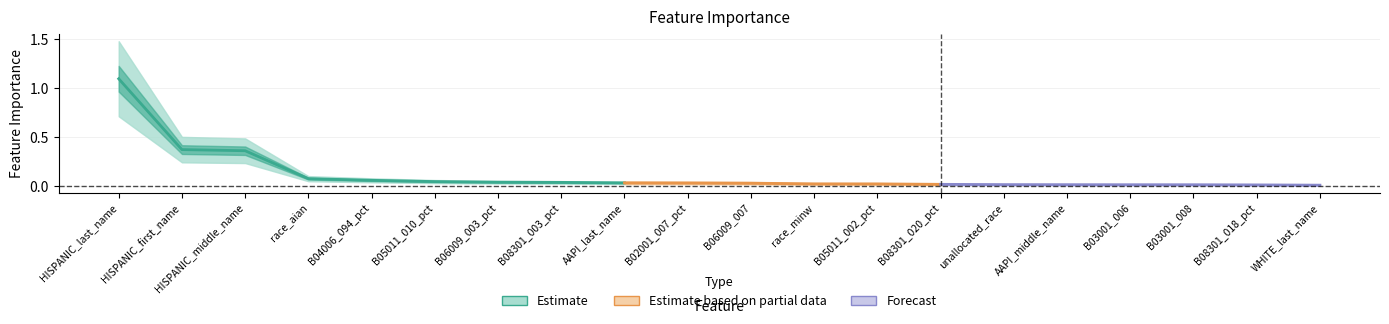

Rank the categories by value from lowest to highest.

WHITE_last_name, B08301_018_pct, B03001_008, B03001_006, AAPI_middle_name, unallocated_race, B08301_020_pct, B05011_002_pct, race_minw, B06009_007, B02001_007_pct, AAPI_last_name, B08301_003_pct, B06009_003_pct, B05011_010_pct, B04006_094_pct, race_aian, HISPANIC_middle_name, HISPANIC_first_name, HISPANIC_last_name